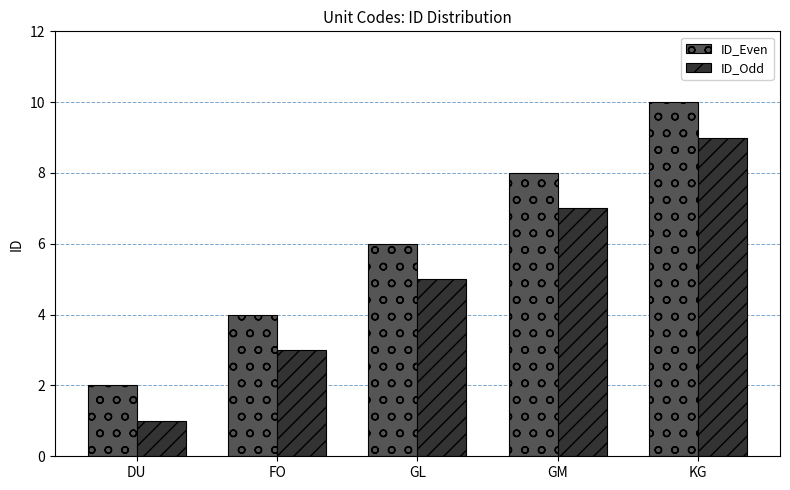

Rank the categories by ID_Even value from lowest to highest.

DU, FO, GL, GM, KG